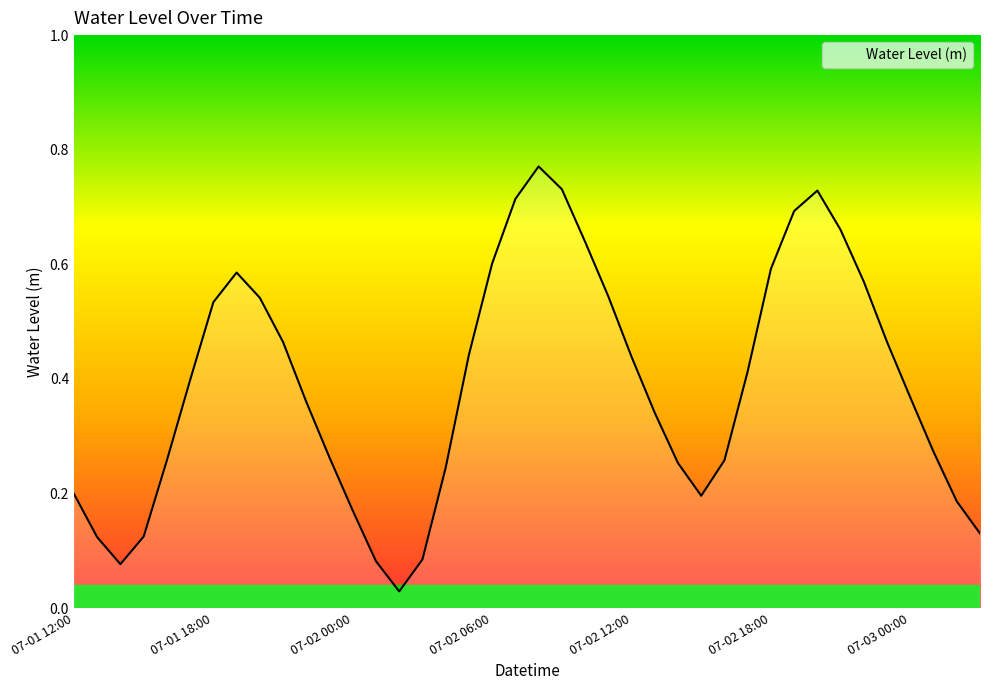

How many interior local peaks (higher than both neighbors) does the data have?

3